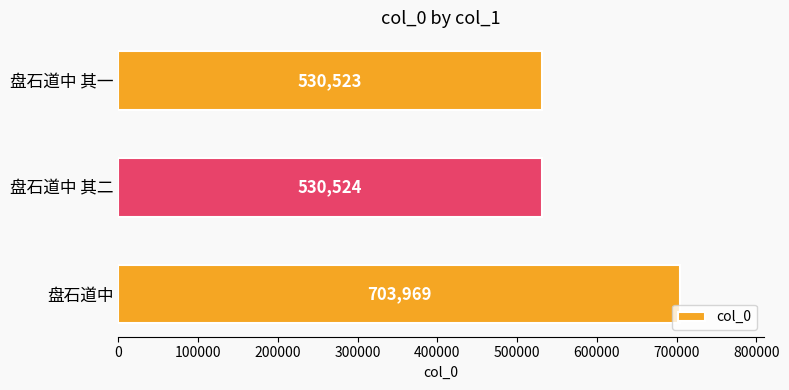

Between 盘石道中 and 盘石道中 其二, which is larger?

盘石道中